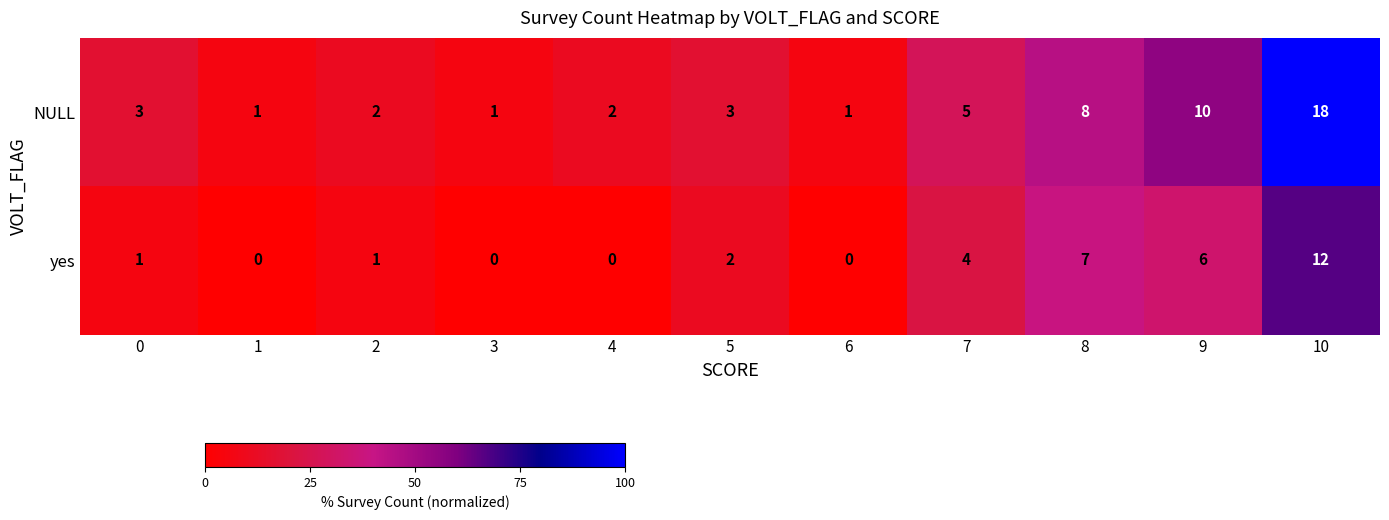

Reading left to right, extract all data points from this chart.

NULL: 3	1	2	1	2	3	1	5	8	10	18
yes: 1	0	1	0	0	2	0	4	7	6	12